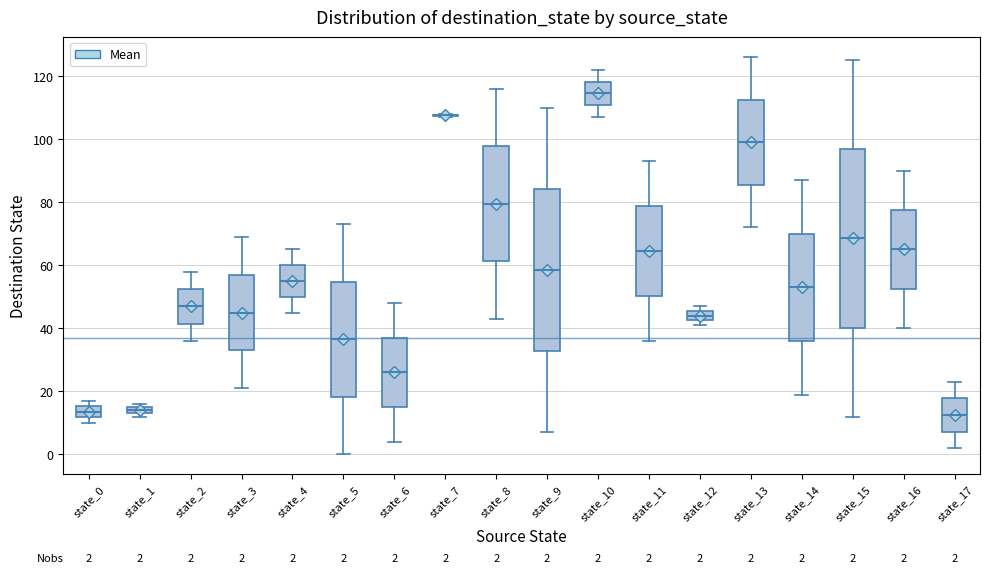

Comparing the boxes themselves (not the whiskers), which one is the tallest?

state_15